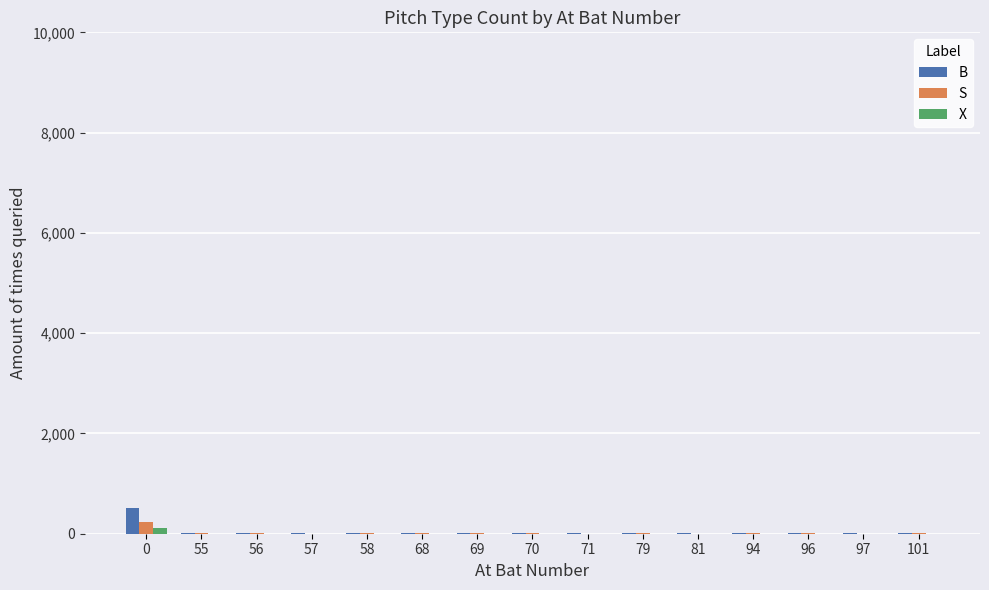

Which series has the widest spread of values?

B